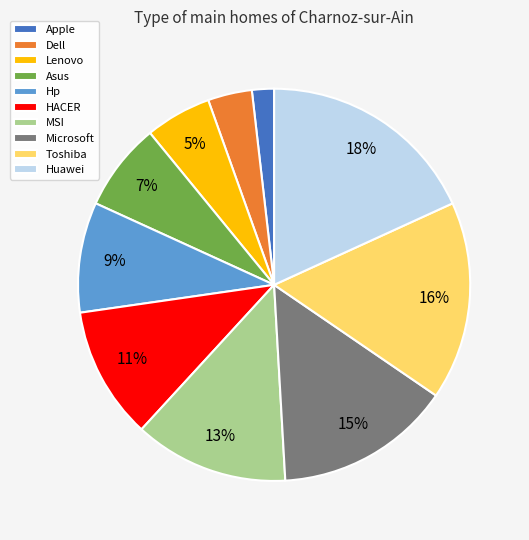

Count the number of slices in the pie.

10